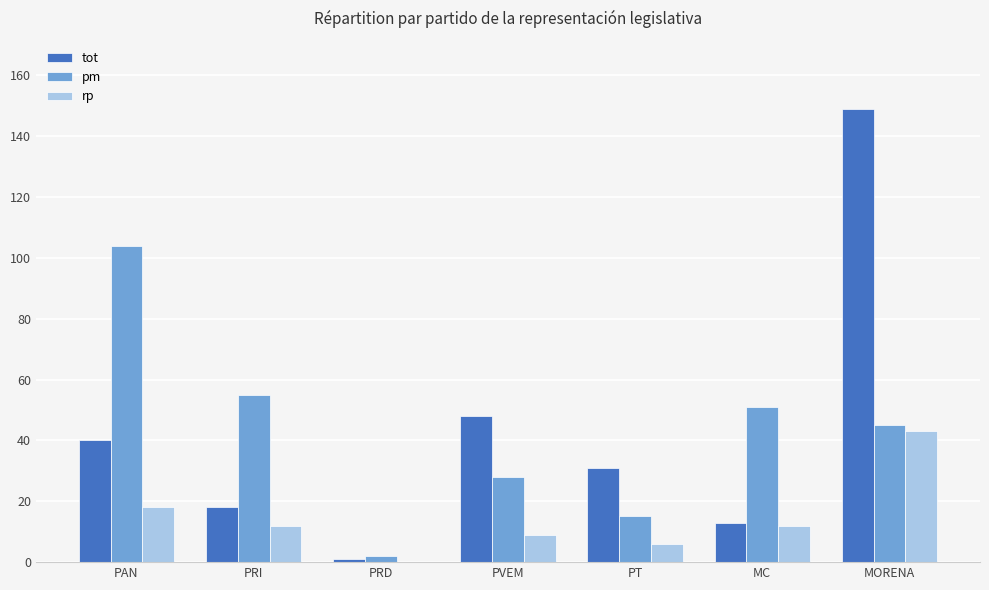

Where does the tot series first go above 31?

PAN